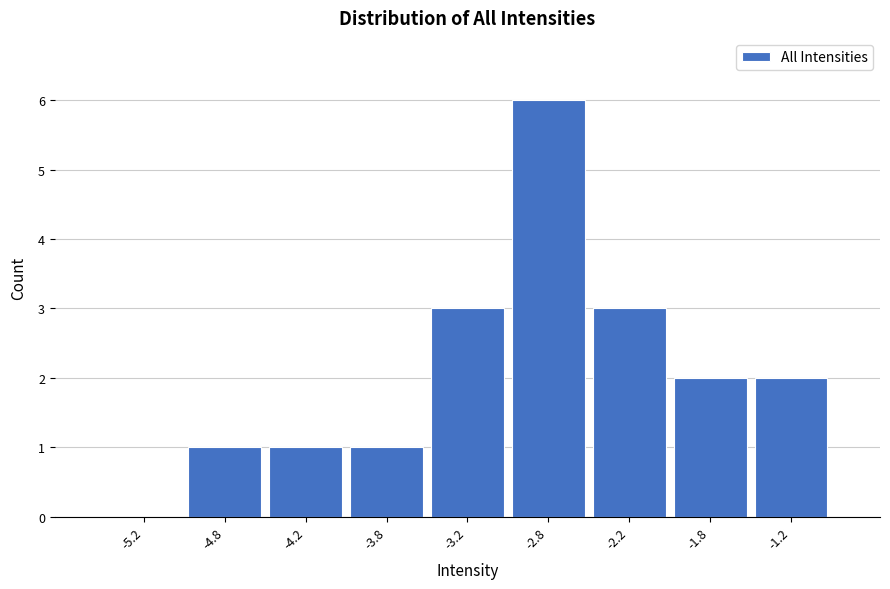

Reading left to right, list every bar in this chart as the range it spans on the x-axis followed by its height. The values are not printed on the chart, so give them approximately, as read against the axis.

-5.5 to -5.0: 0
-5.0 to -4.5: 1
-4.5 to -4.0: 1
-4.0 to -3.5: 1
-3.5 to -3.0: 3
-3.0 to -2.5: 6
-2.5 to -2.0: 3
-2.0 to -1.5: 2
-1.5 to -1.0: 2